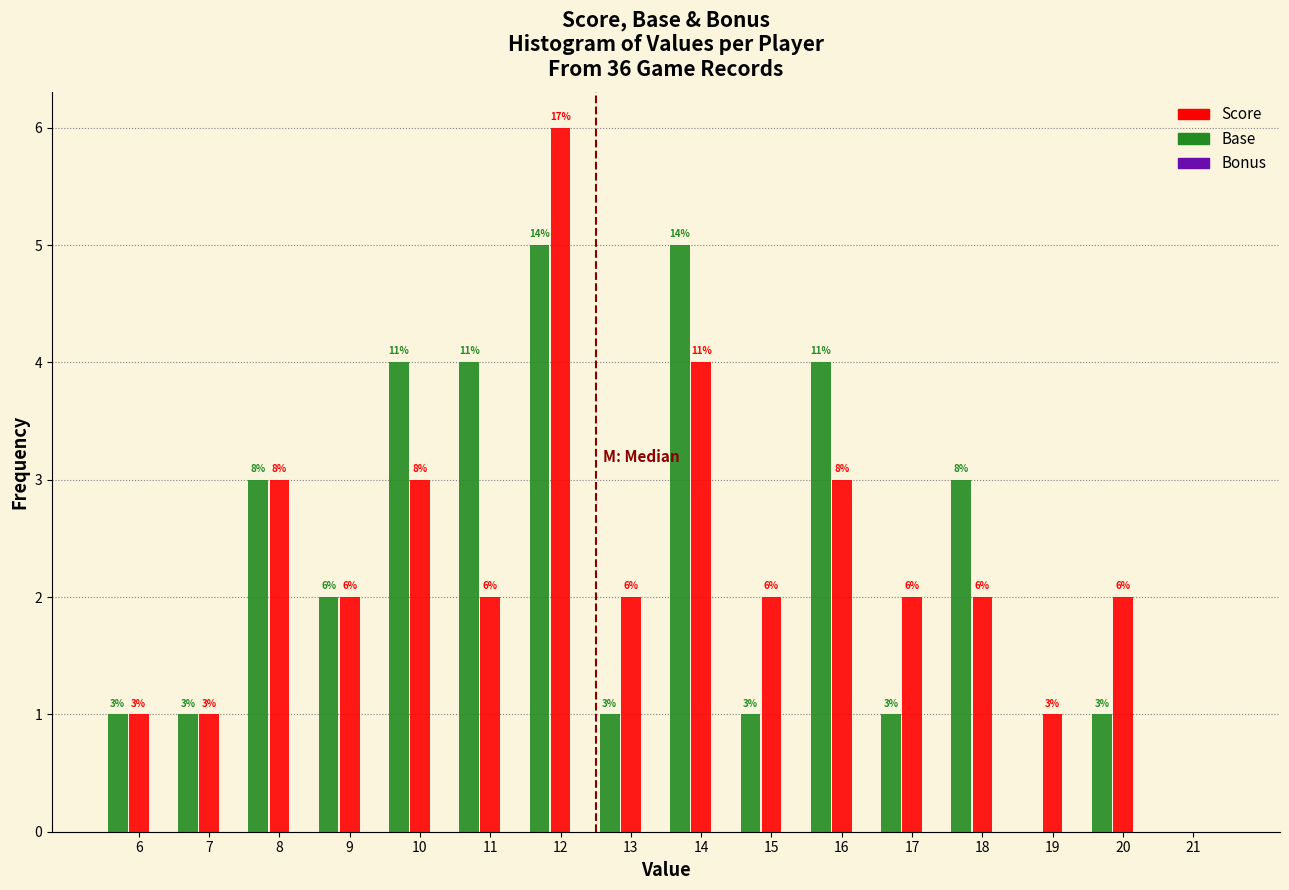

What value does the Base series have at 14?

5